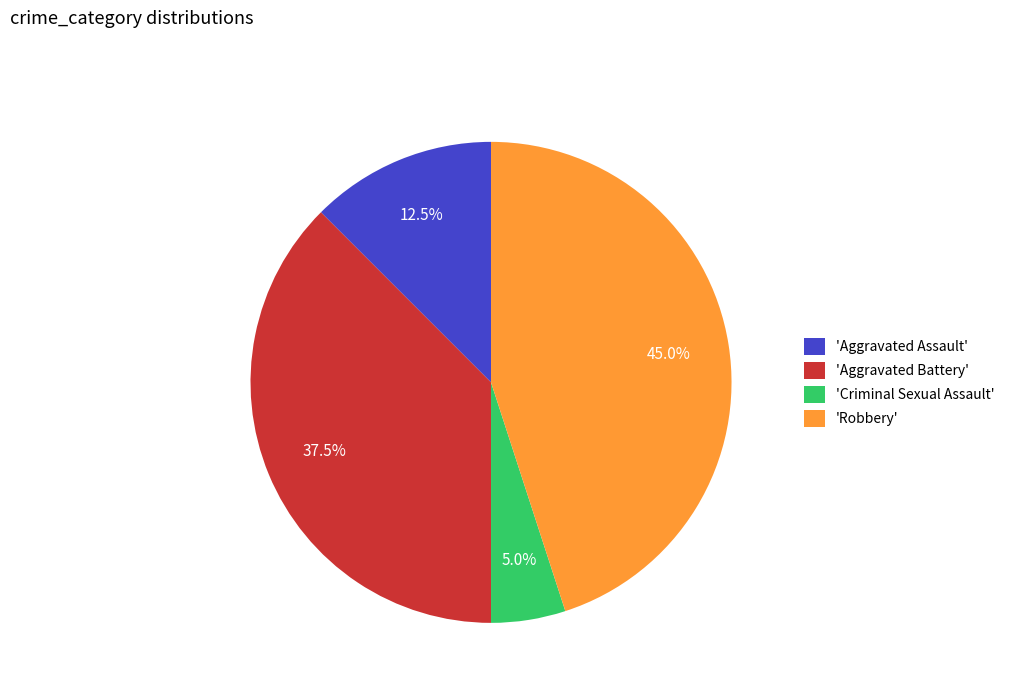

Combined, what portion of the pie is 'Criminal Sexual Assault' and 'Robbery'?

50.0%